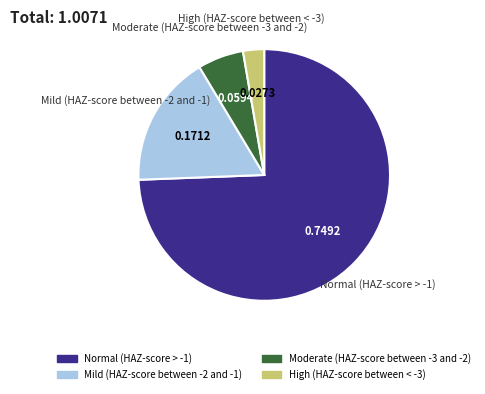

How many slices are in this pie chart?

4